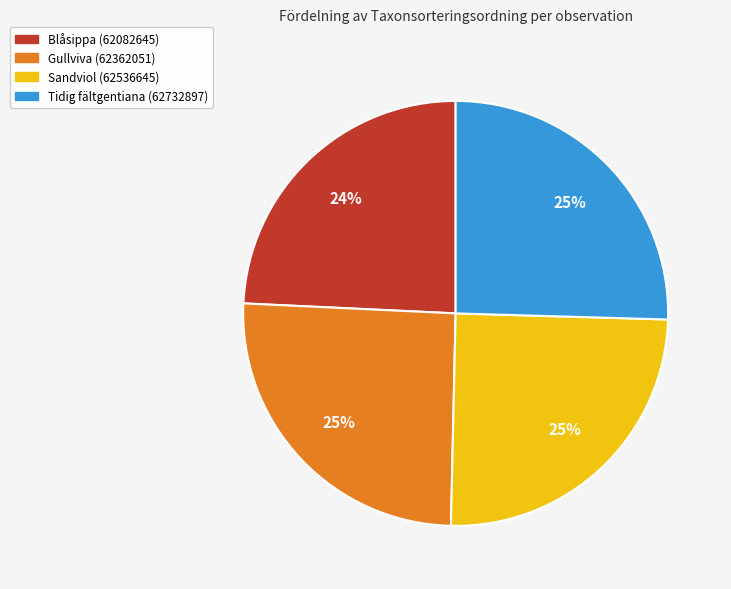

What is the ratio of the value at Tidig fältgentiana (62732897) to the value at Gullviva (62362051)?

1.0